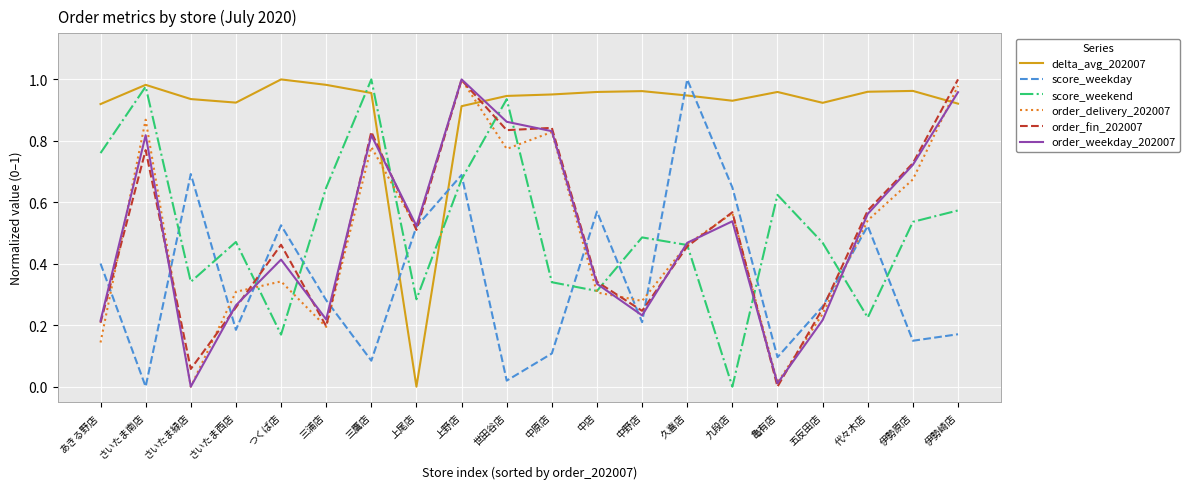

What is the total value across all series at 九段店?

3.2